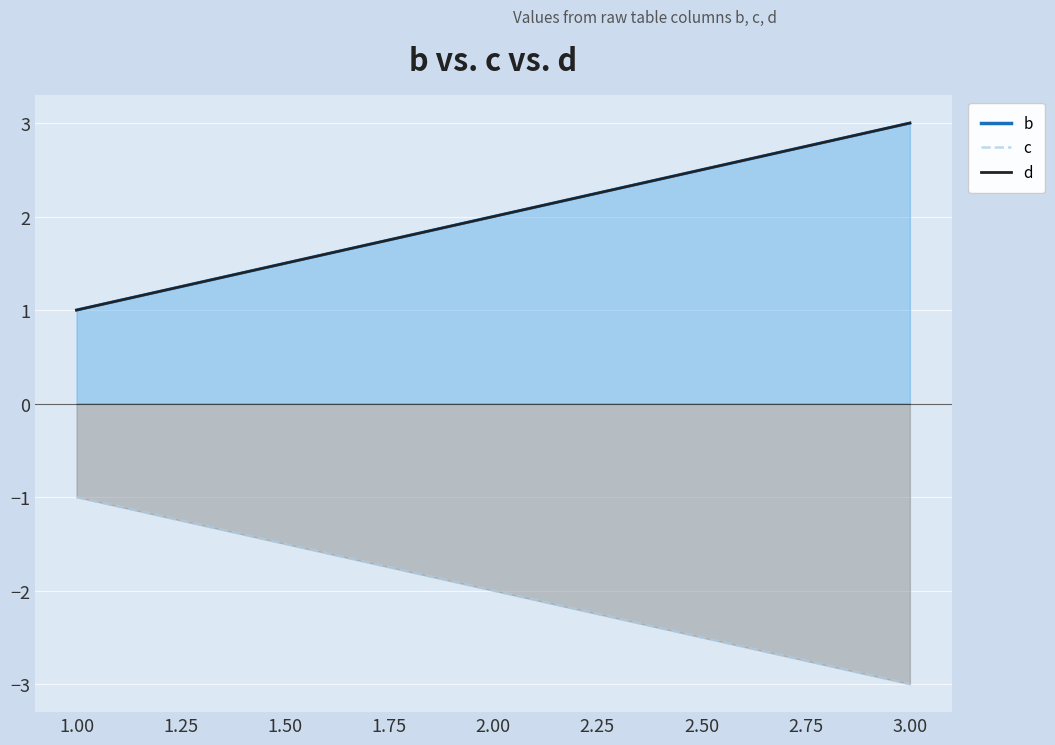

Reading left to right, extract all data points from this chart.

-1	-2	-3